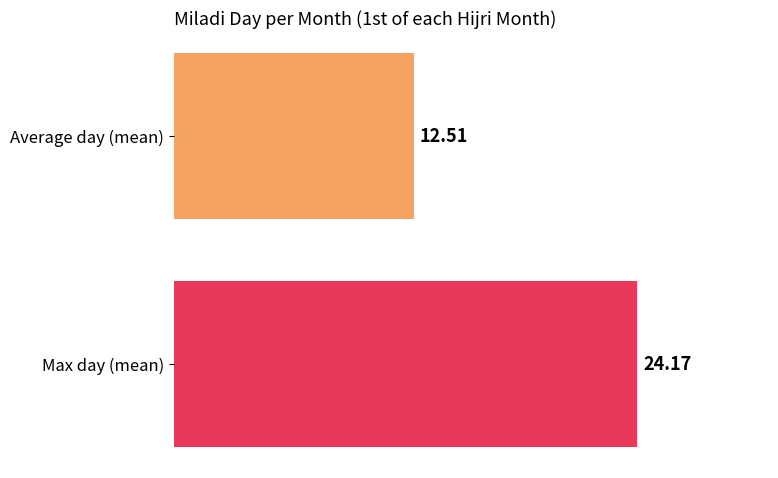

Between 8 and 12, which series saw the biggest shift?

Average day